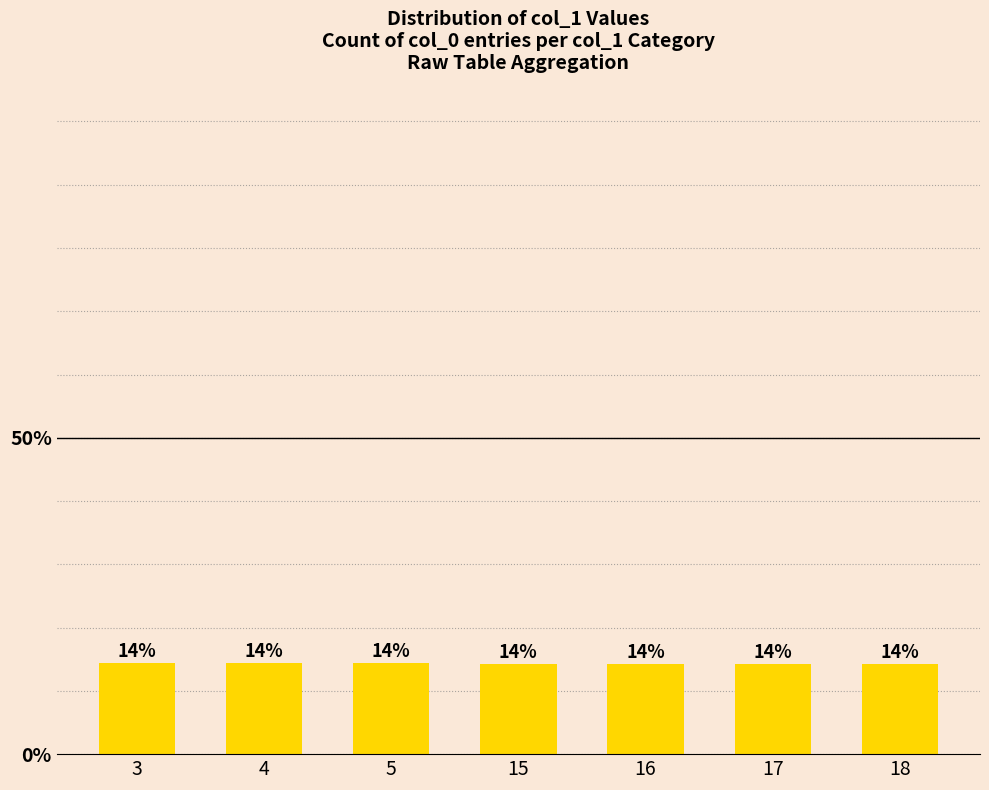

Are the bars horizontal?

No